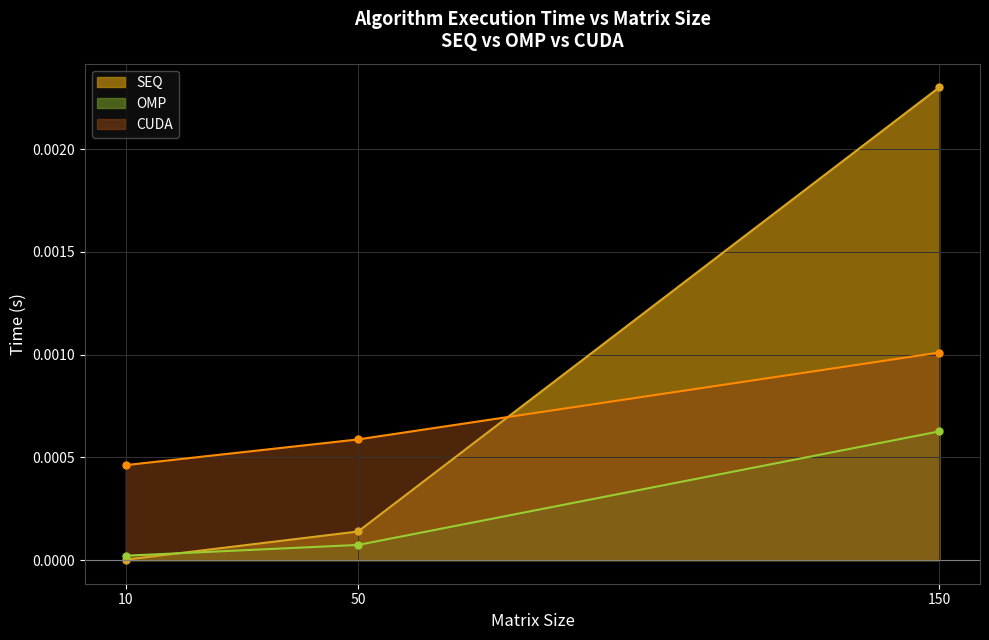

Which series changed the most between 50 and 150?

SEQ